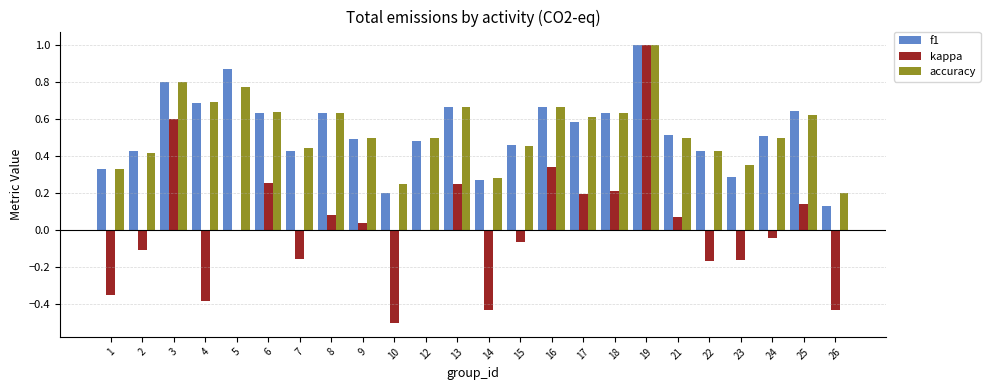

What is the greatest value displayed?

1.0